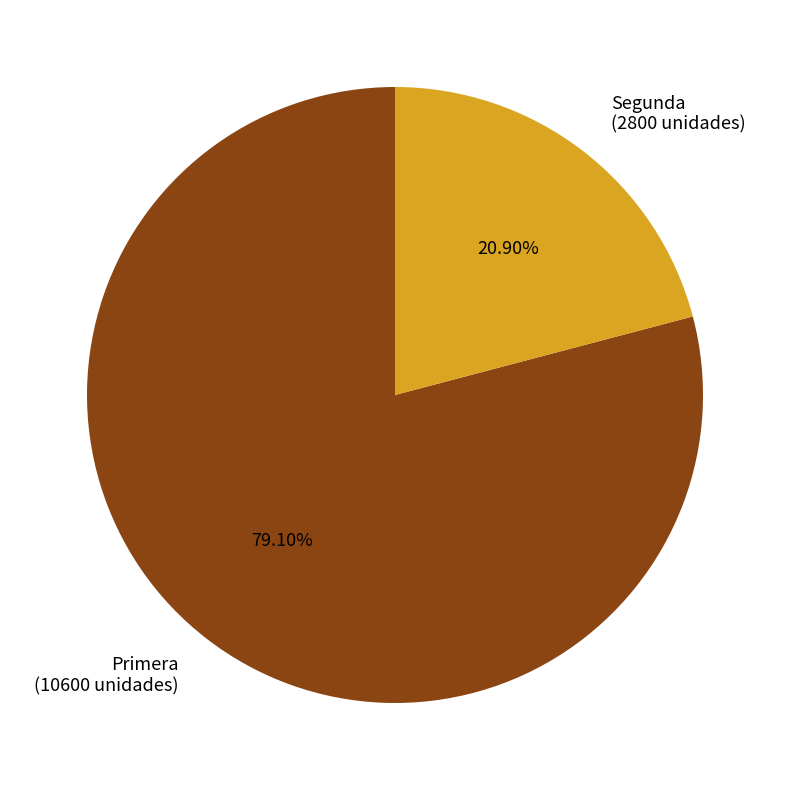

Rank the categories by value from highest to lowest.

Primera, Segunda